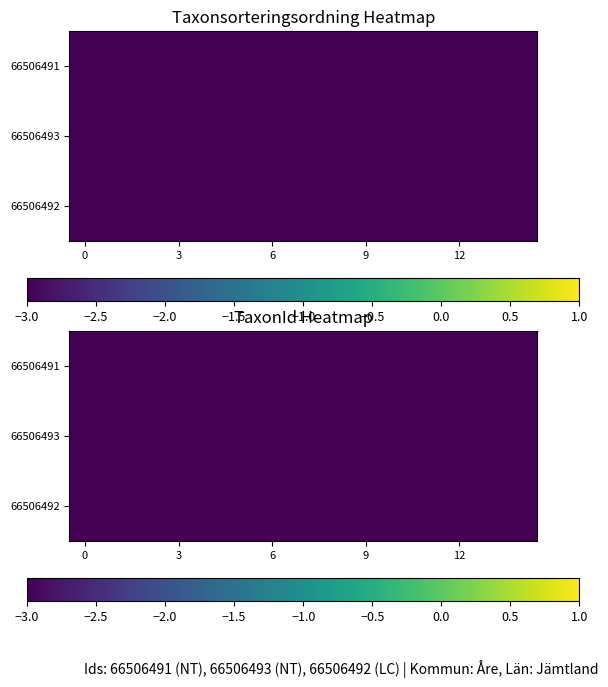

Count the number of data series in this chart.

3